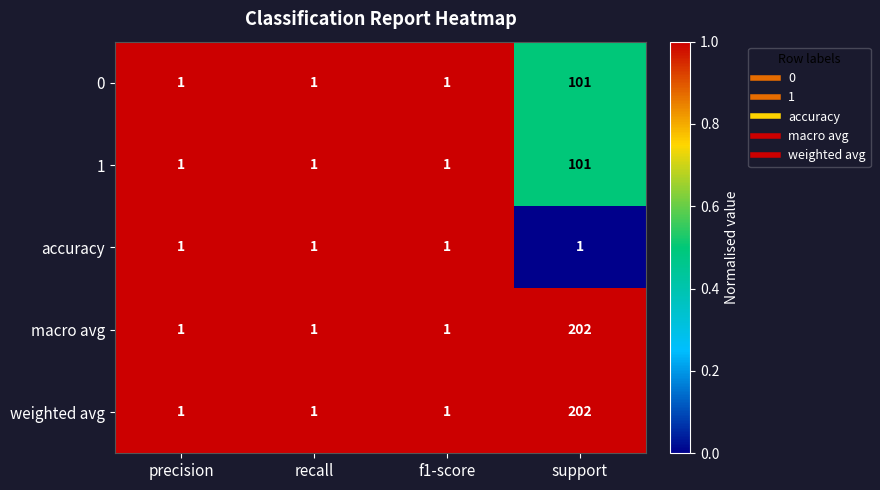

At which category does the chart reach its peak across all series?

support